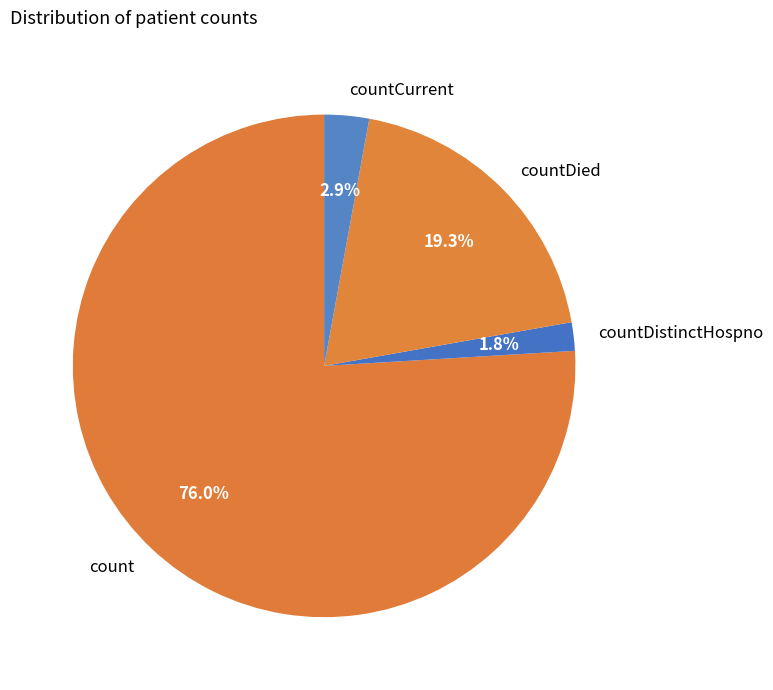

Between countDied and countDistinctHospno, which is larger?

countDied